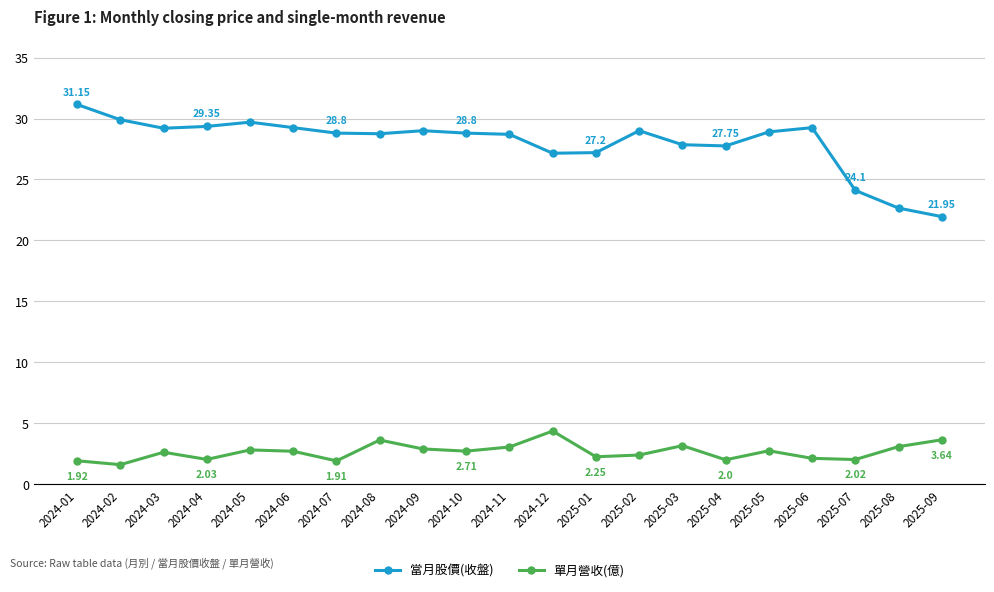

Is it true that 當月股價(收盤) equals 29.2 at 2024-06?

True